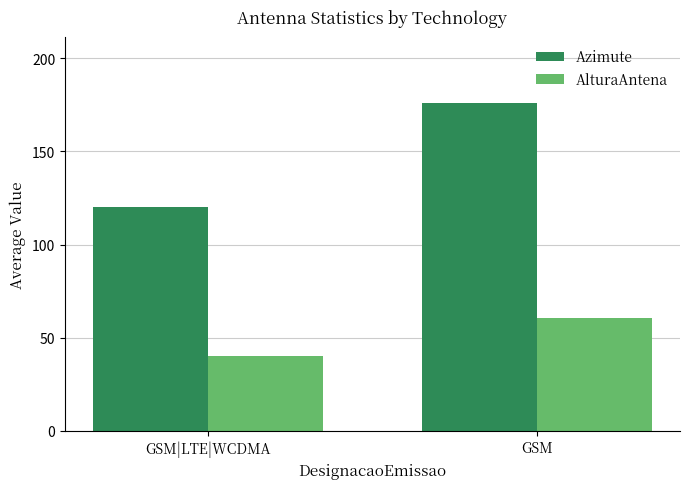

At GSM|LTE|WCDMA, list the series in order from largest to smallest.

Azimute, AlturaAntena